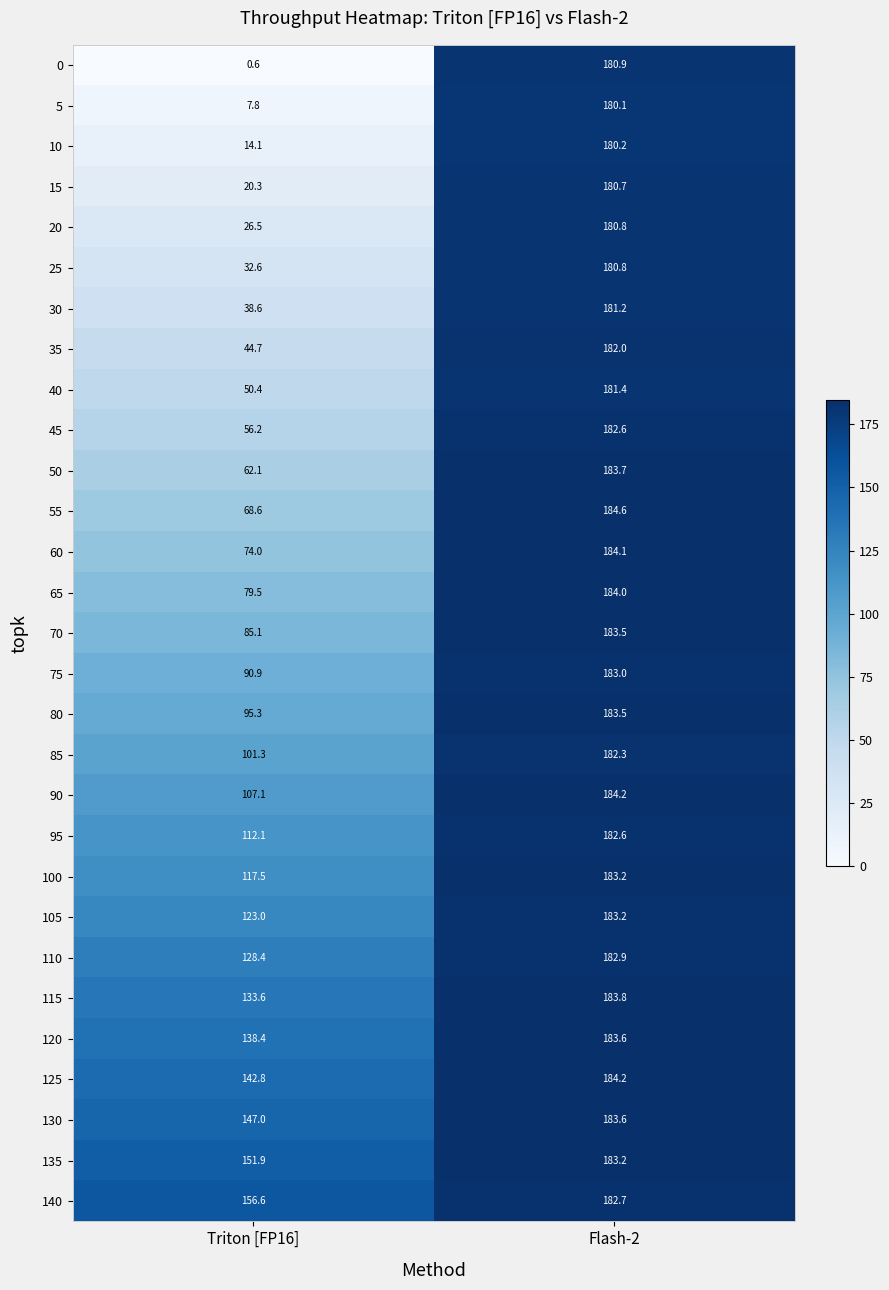

At which category is the sum across all series the highest?

Flash-2